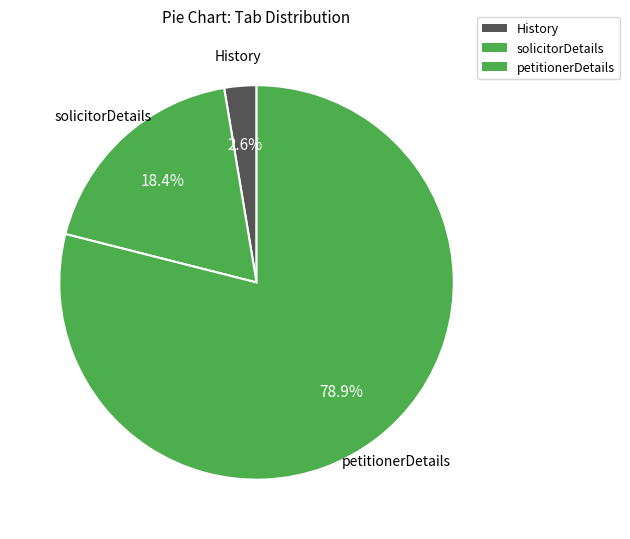

Count the number of slices in the pie.

3